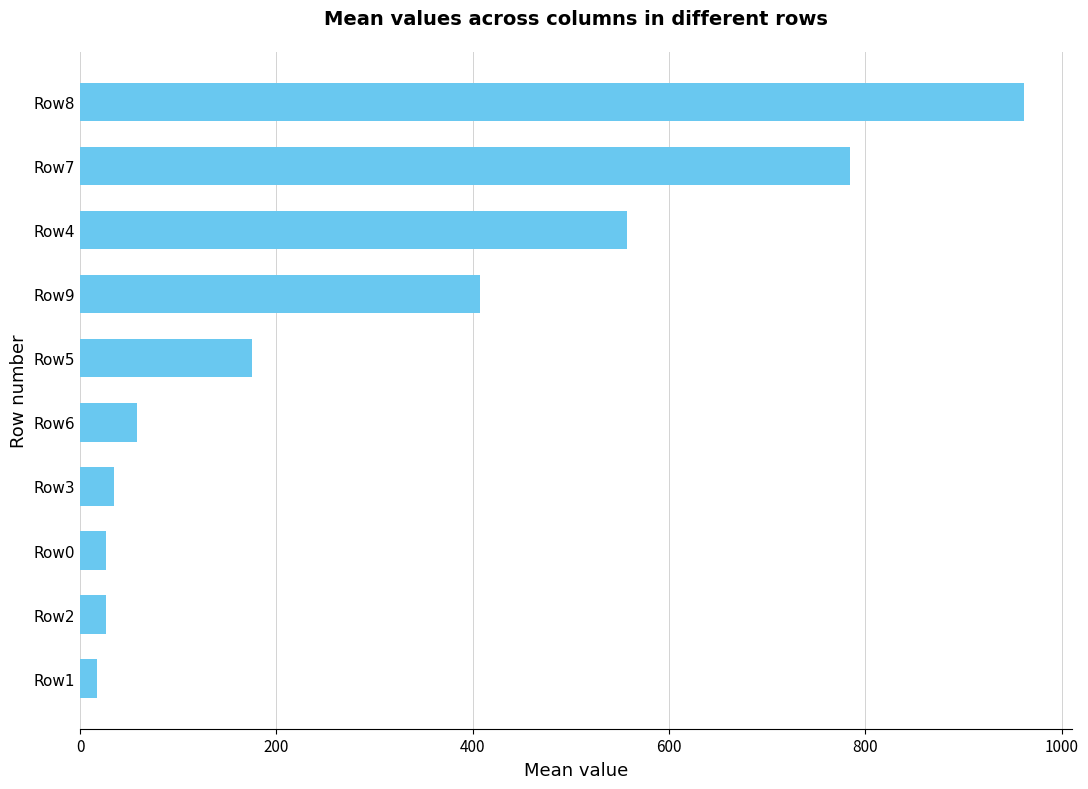

Is it true that the value at Row7 is 784.3?

True